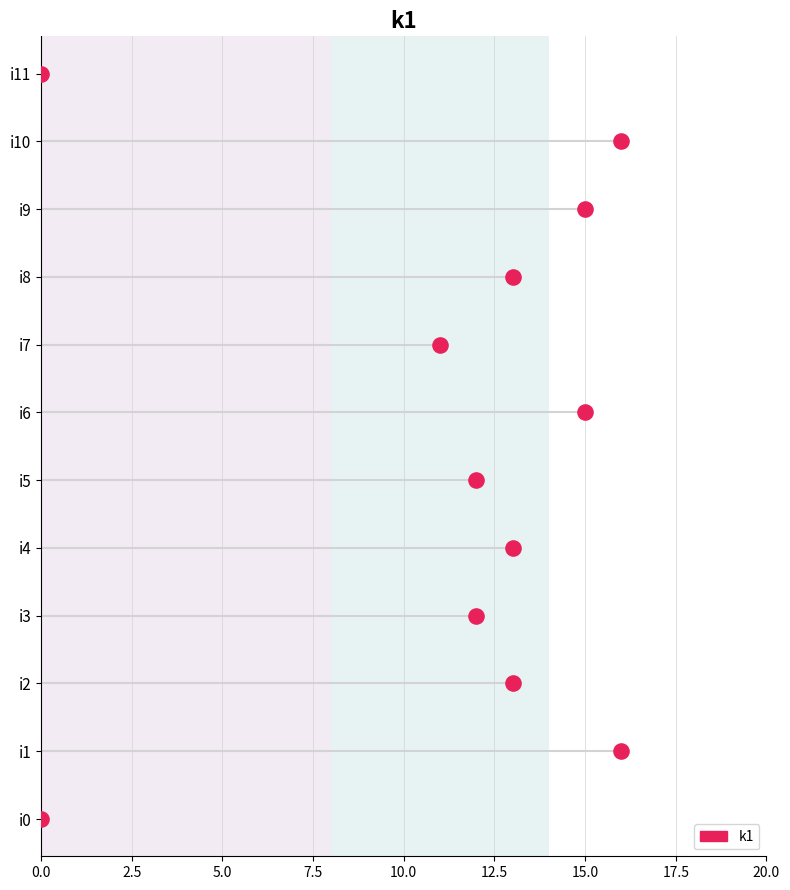

What is the change in value from 2.5 to 17.5?

+6